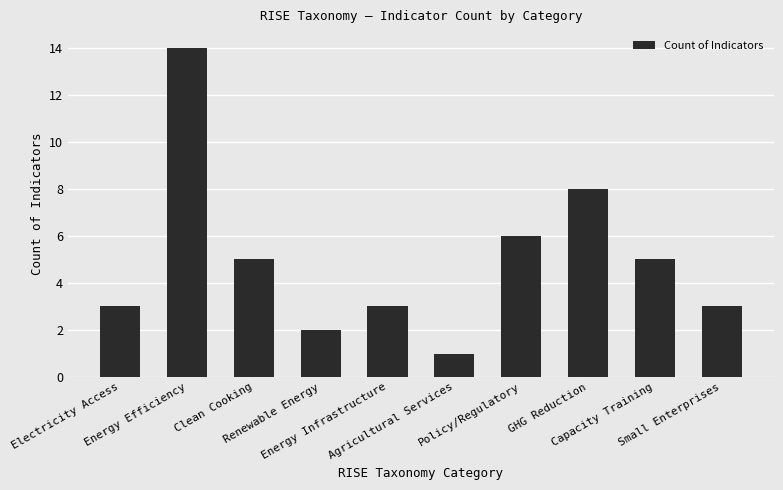

What is the difference between the maximum and minimum values?

13